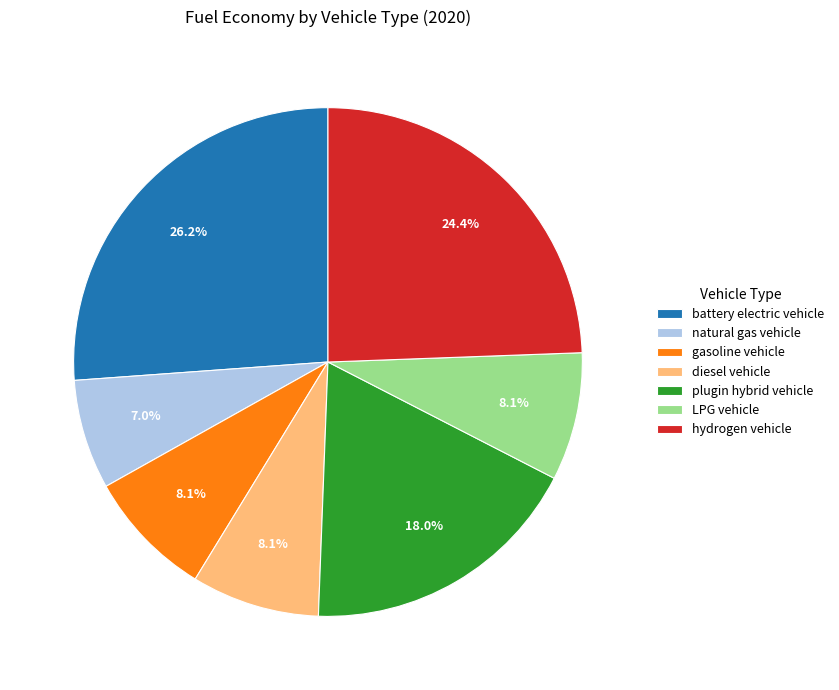

To the nearest percent, what is the average slice percentage?

14%